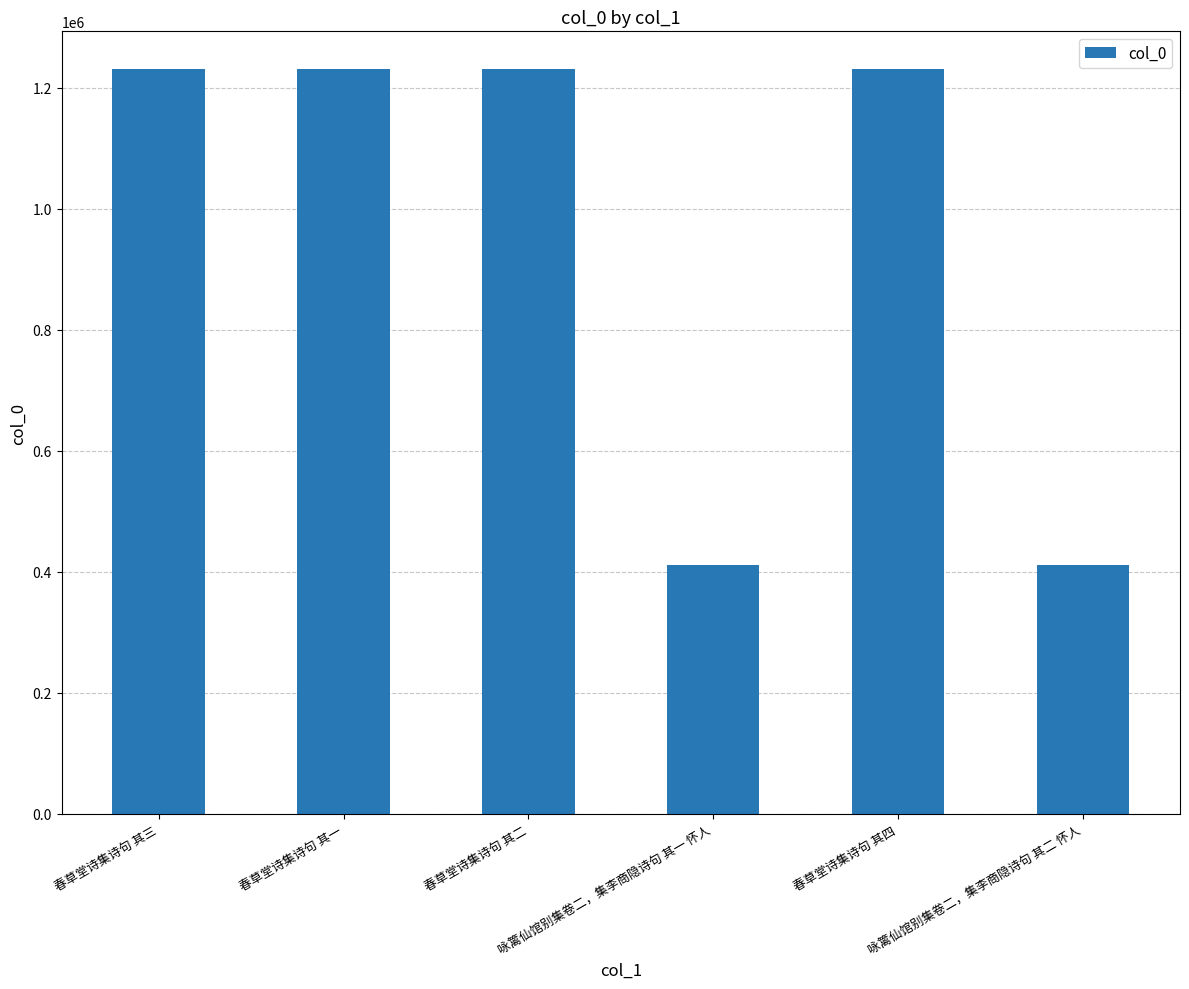

What is the difference between the maximum and minimum values?

820903